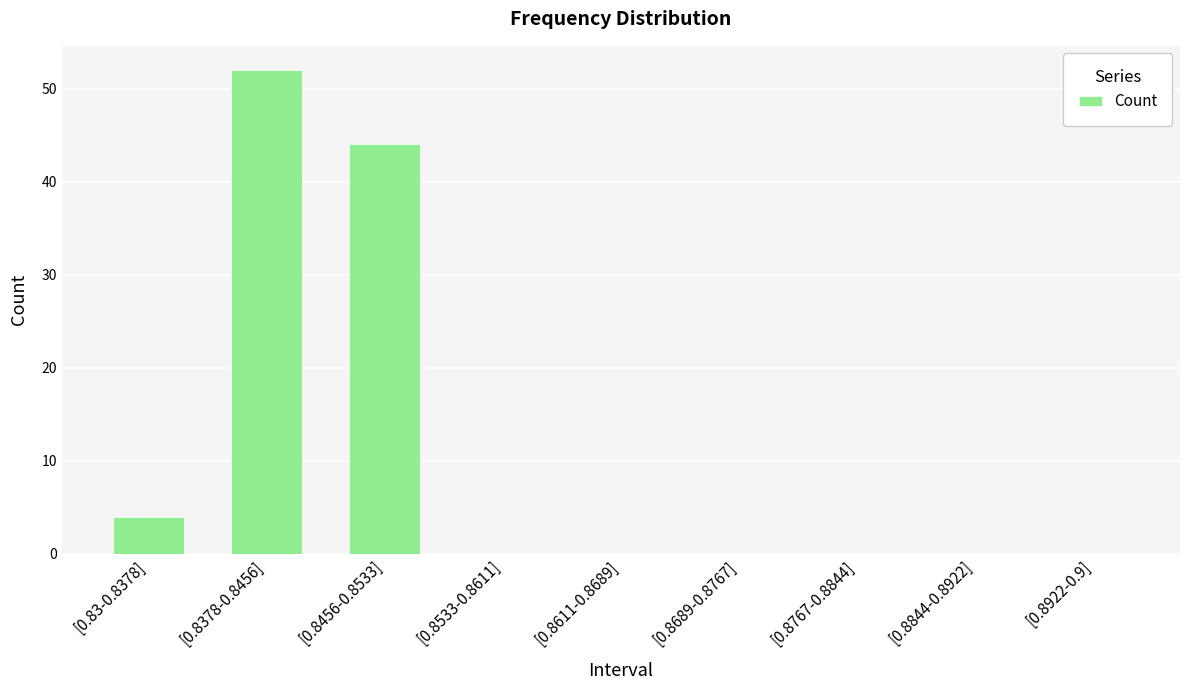

What is the sum of all values?

100